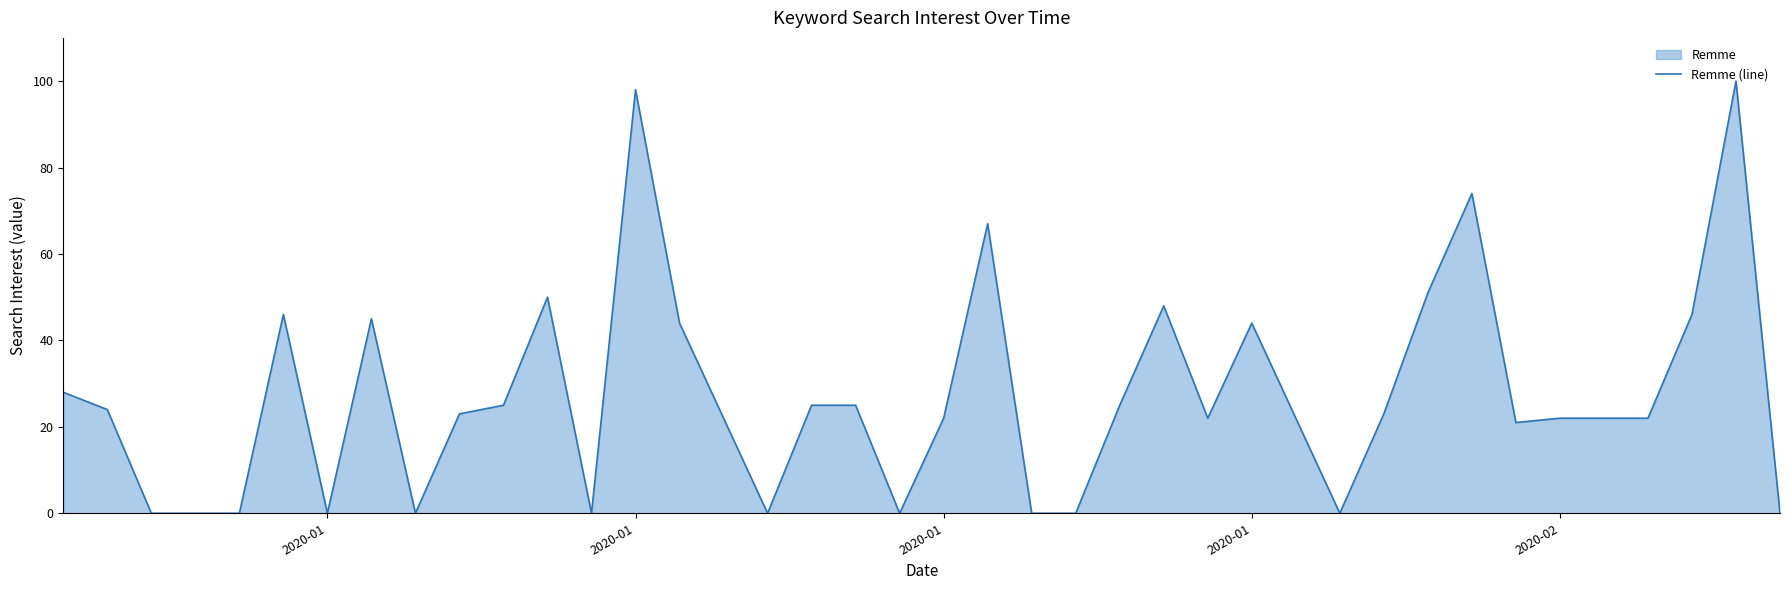

Where is the first local minimum?

2020-01